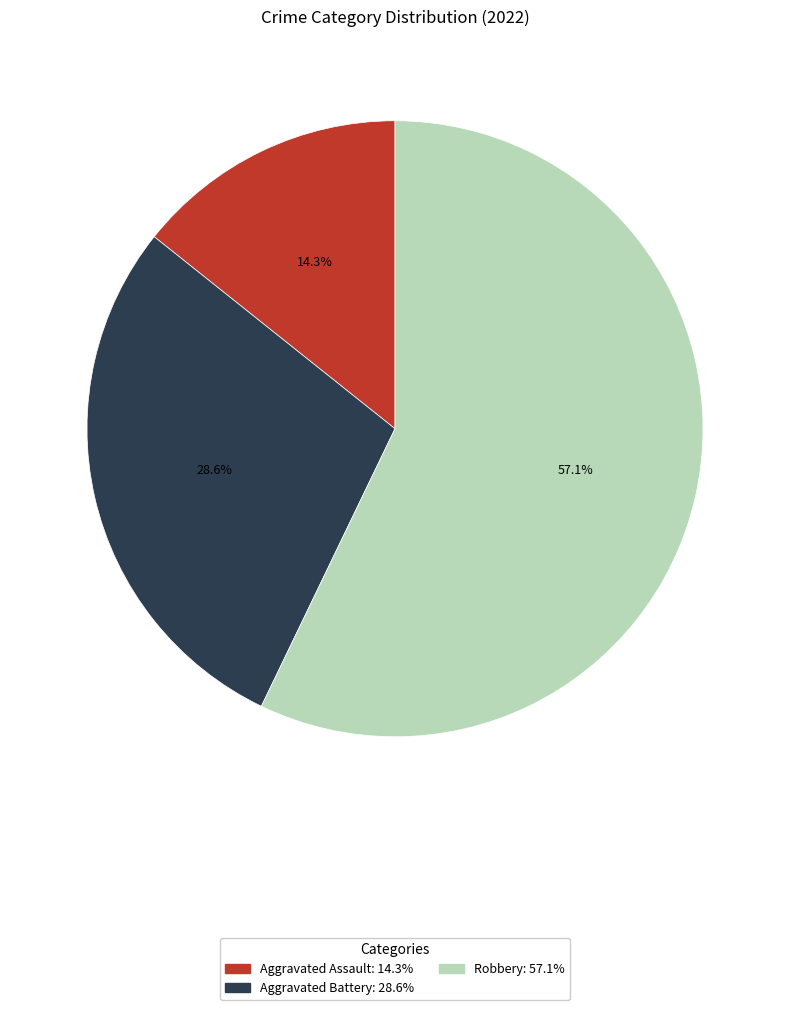

What percentage do Aggravated Battery and Robbery together represent?

85.7%